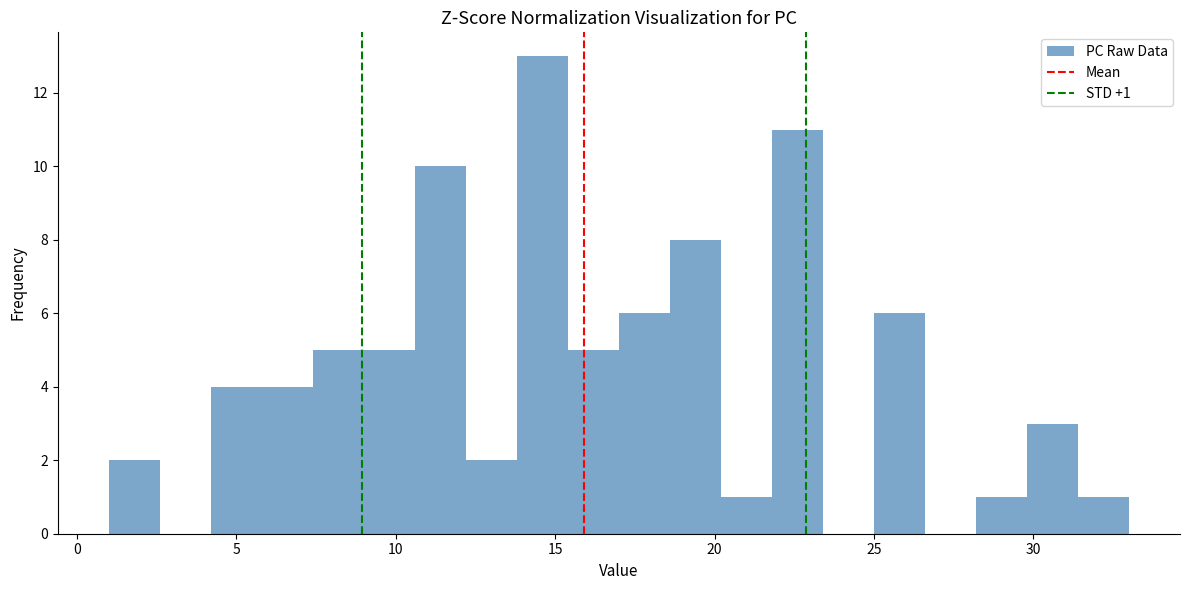

Read against the x-axis, roughly where is the centre of the tallest bar?

14.5